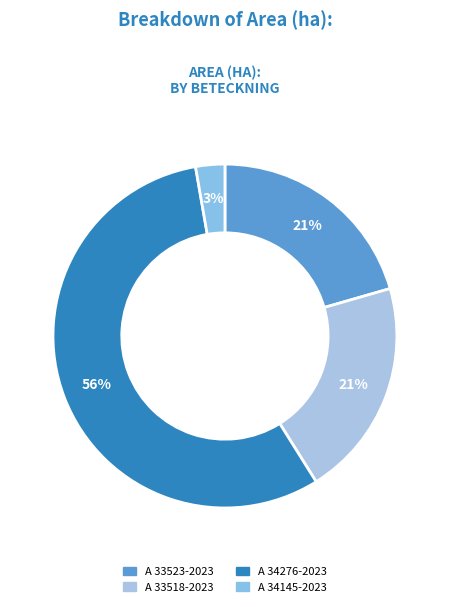

Is there a majority slice in this chart?

Yes